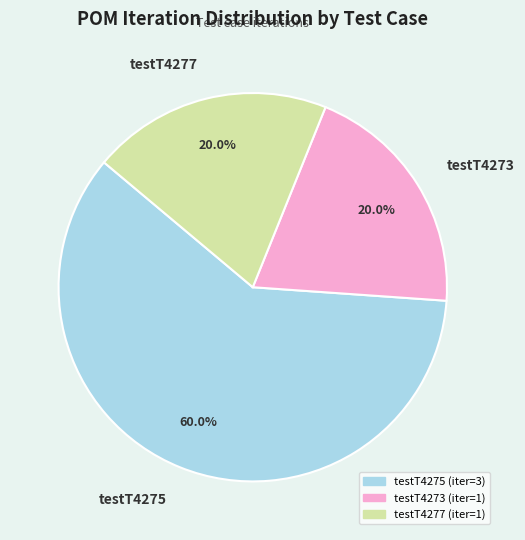

Which has a higher value, testT4277 or testT4275?

testT4275